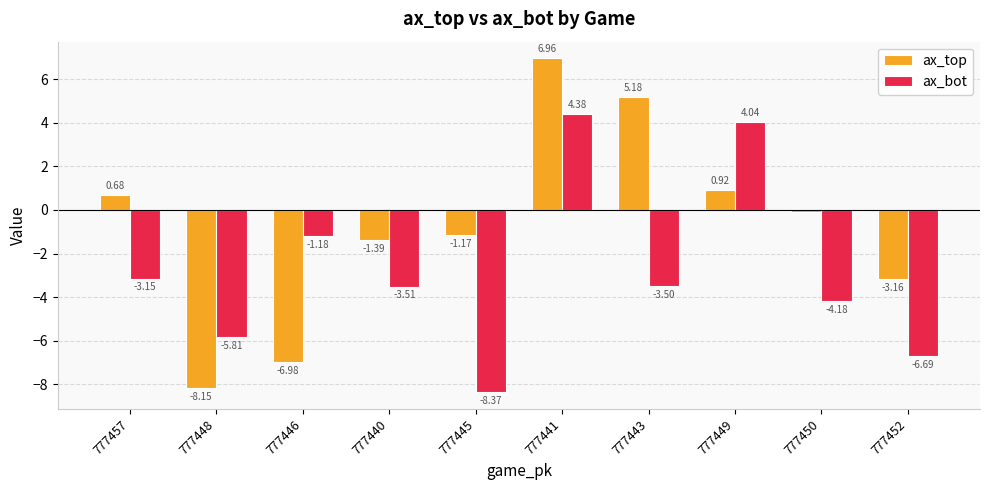

Which category has the highest value in the ax_top series?

777441